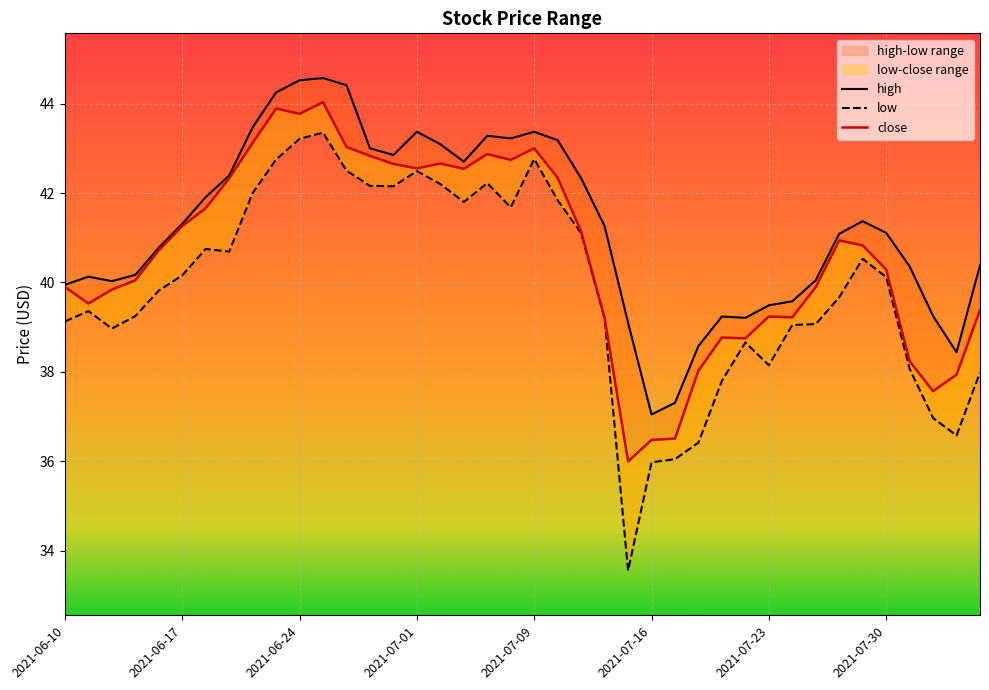

True or false: high and close cross at least once.

False